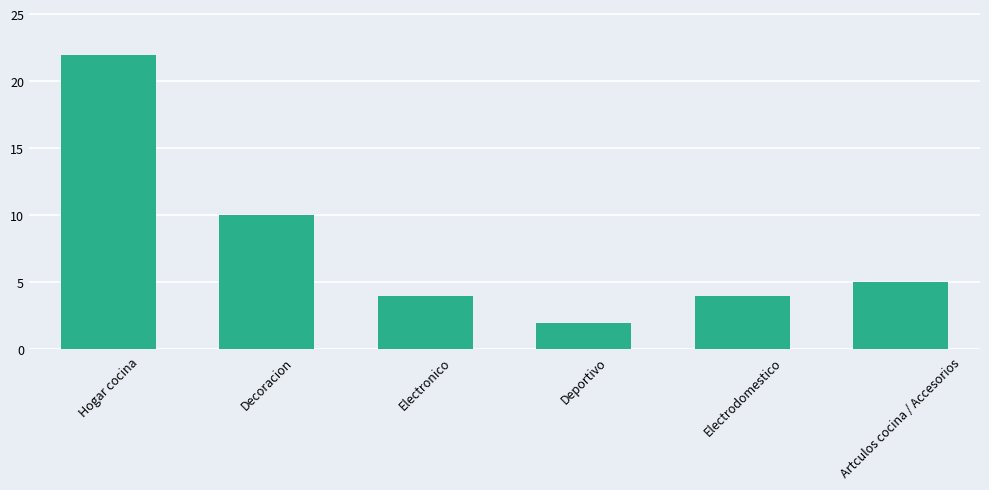

What is the label of the 1st bar from the left?

Hogar cocina